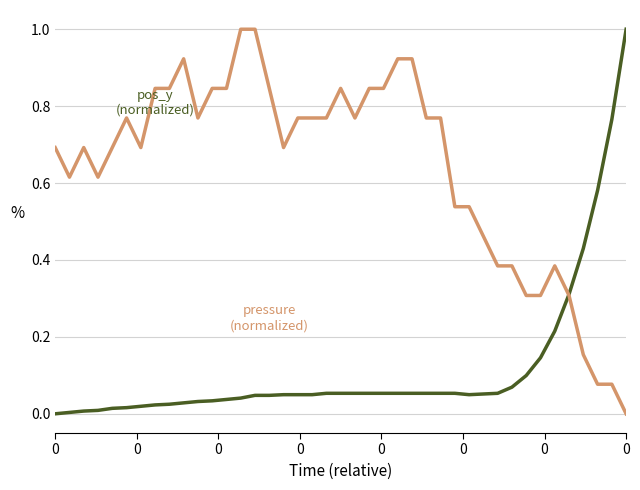

What is the greatest value displayed?

1.0